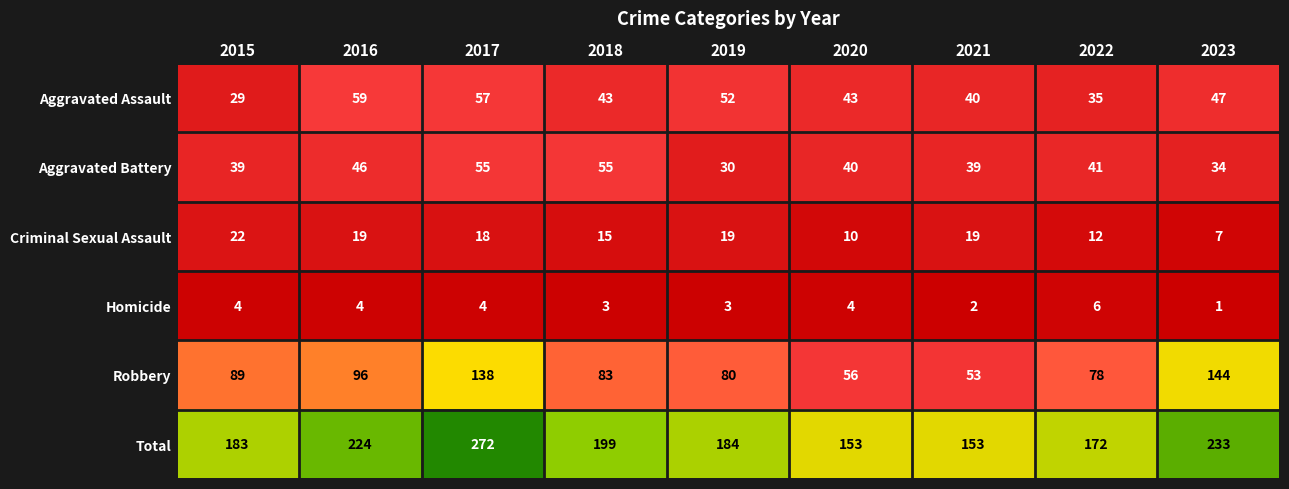

What is the average value of the Homicide series?

3